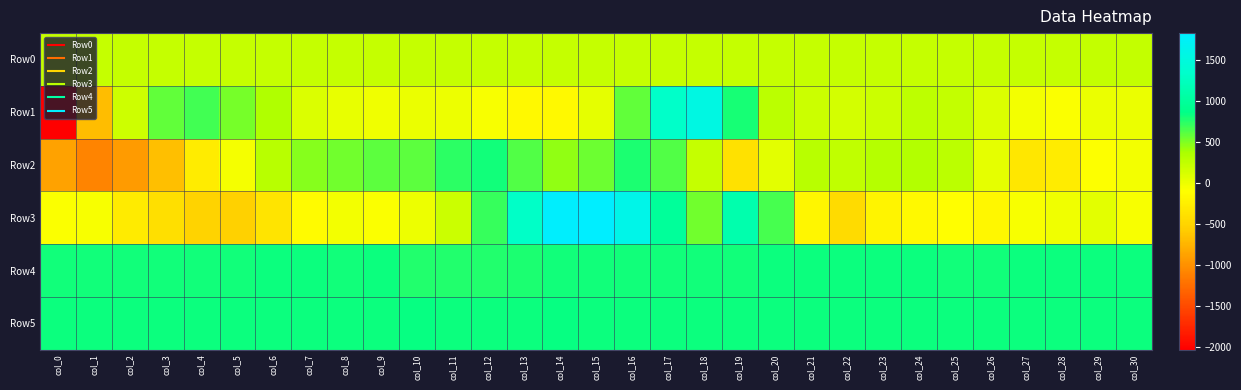

How many data points does each series have?

31